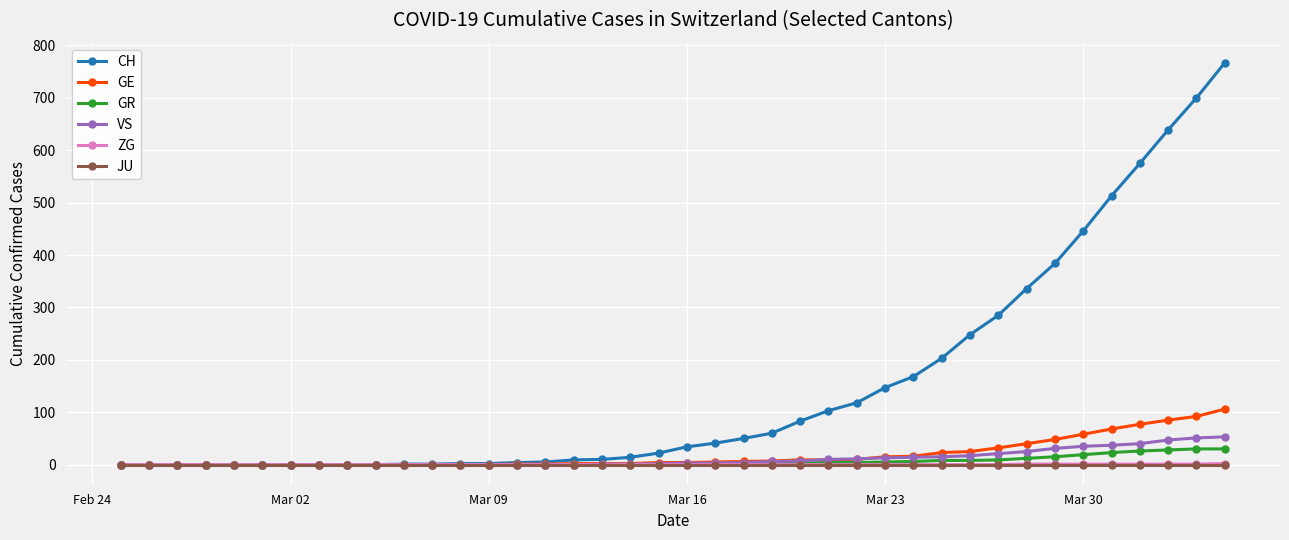

Does the chart have visible grid lines?

Yes